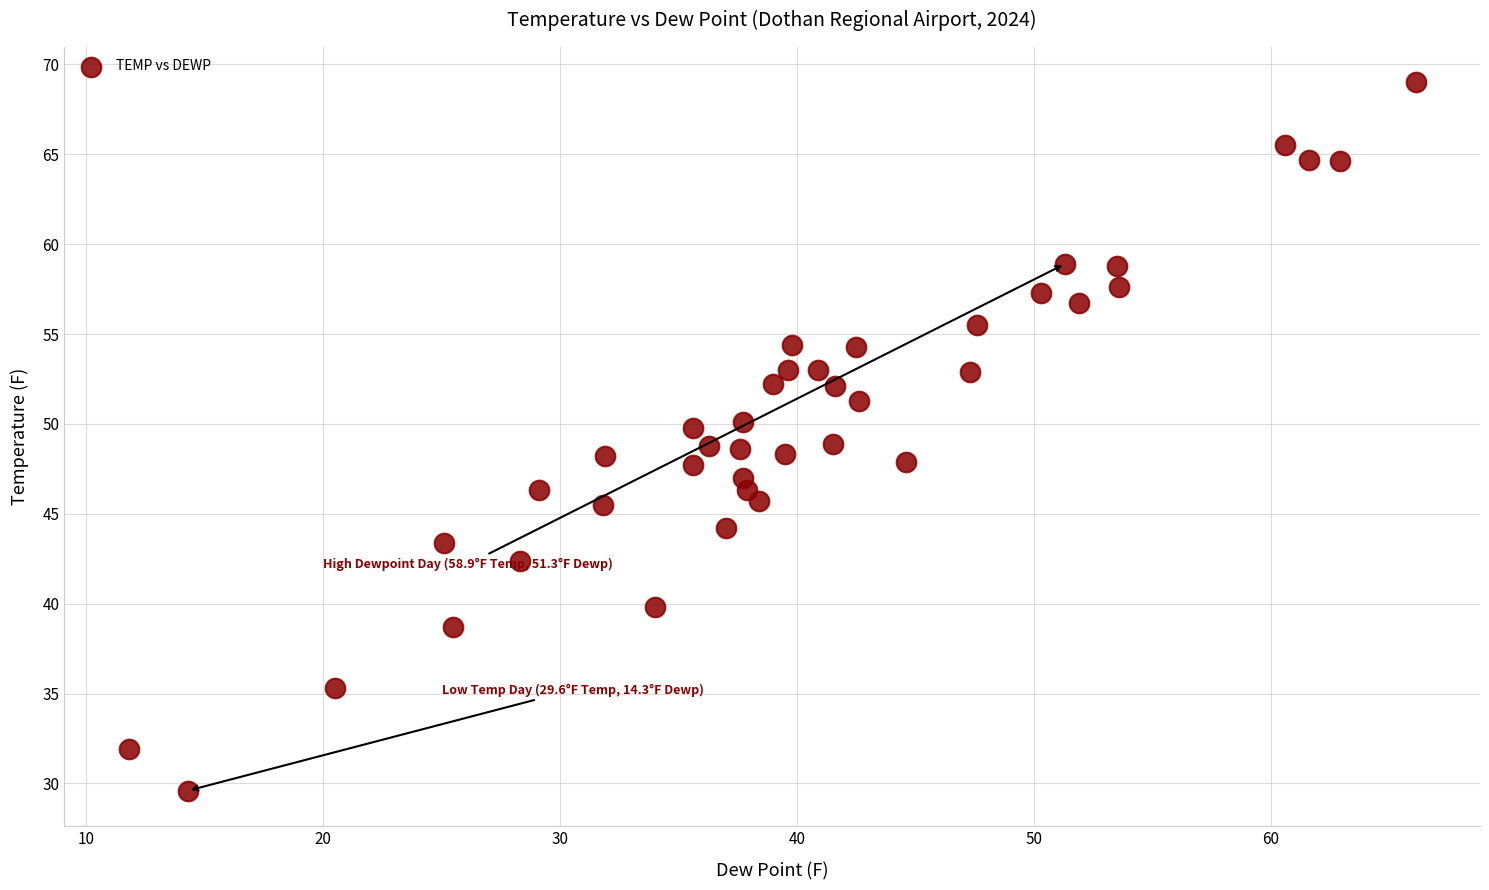

What is the range of Y values (max minus min)?

39.4